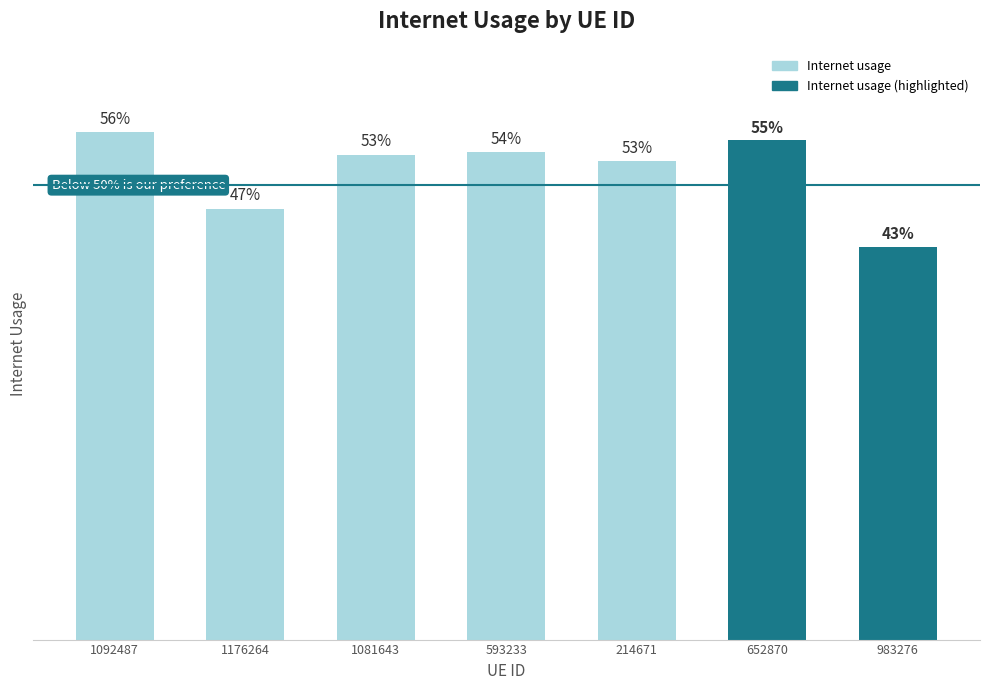

Between 1092487 and 652870, which is larger?

1092487